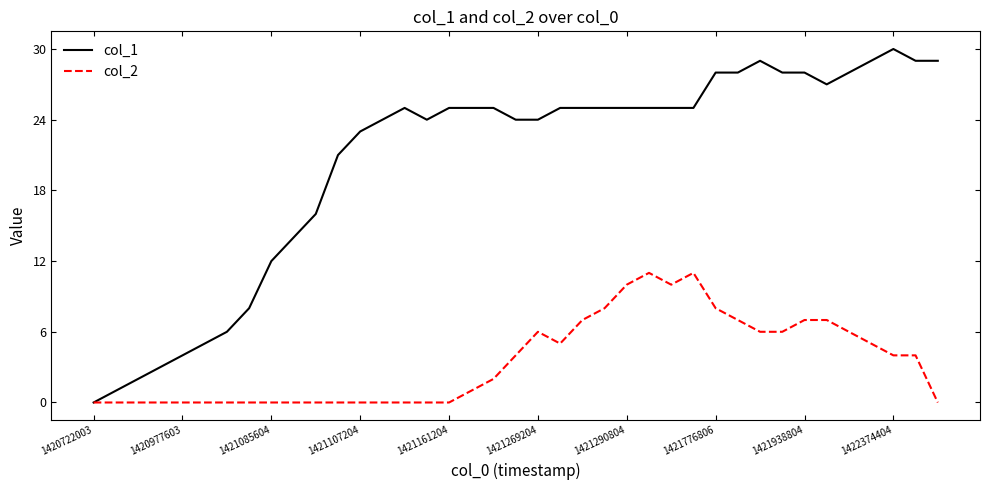

What is the greatest value displayed?

30